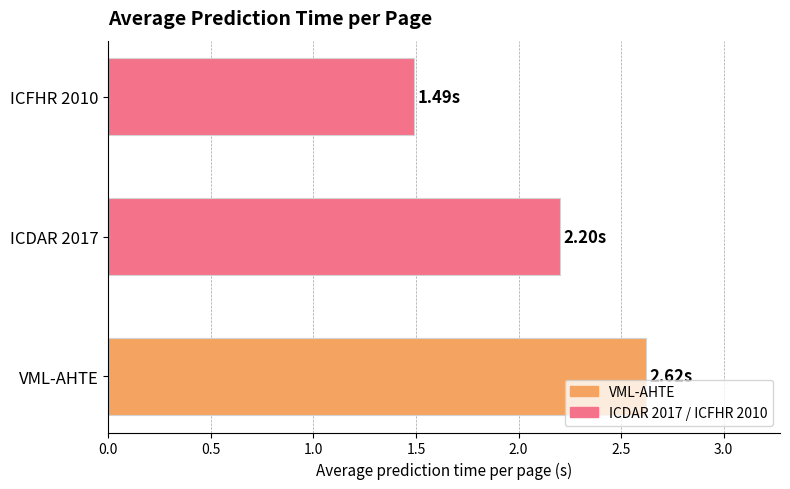

At which category does the chart reach its peak across all series?

VML-AHTE